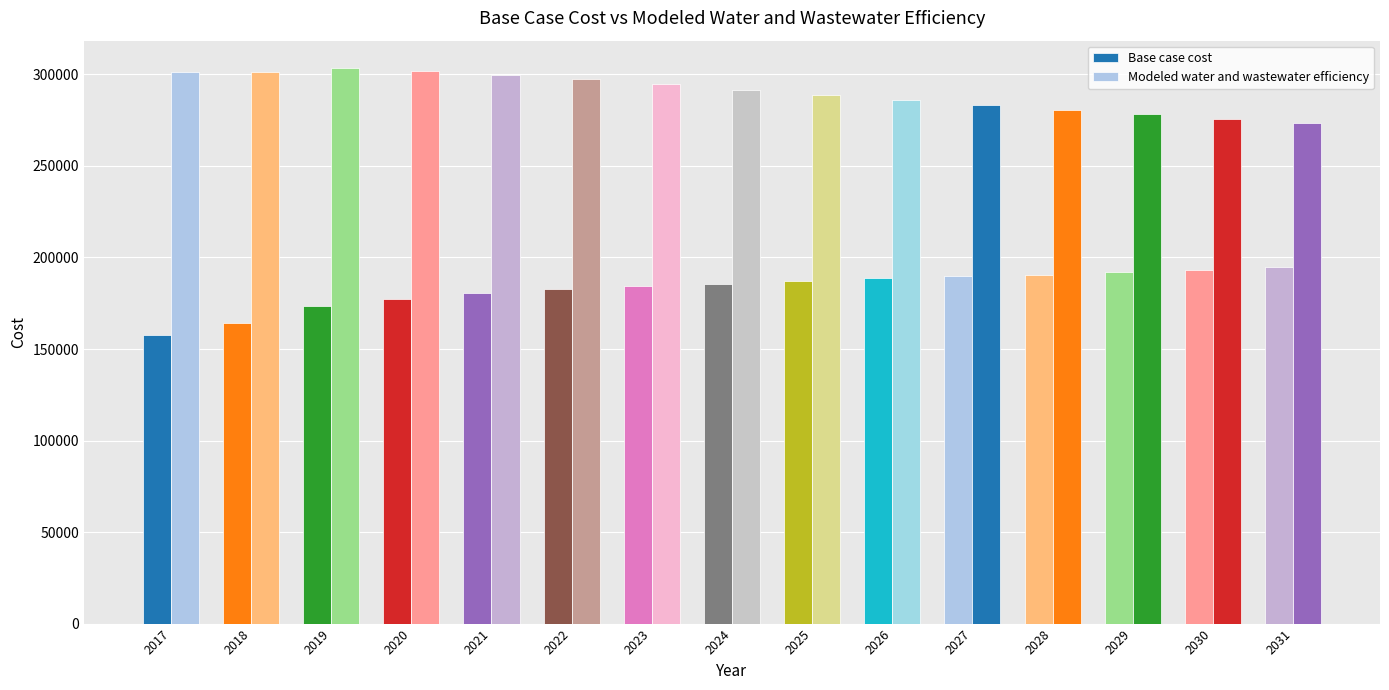

Which series has the largest total across all categories?

Modeled water and wastewater efficiency